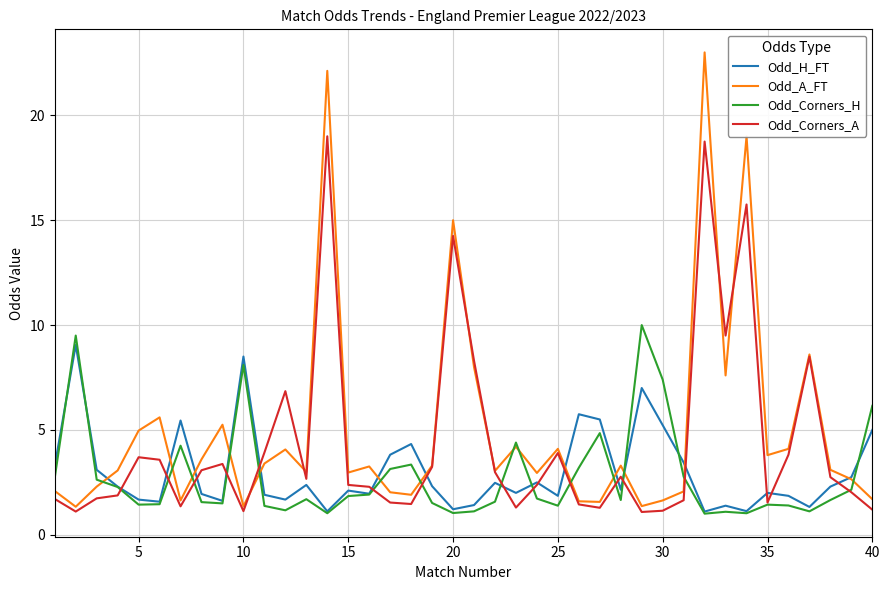

Which series has the largest range (max minus min)?

Odd_A_FT